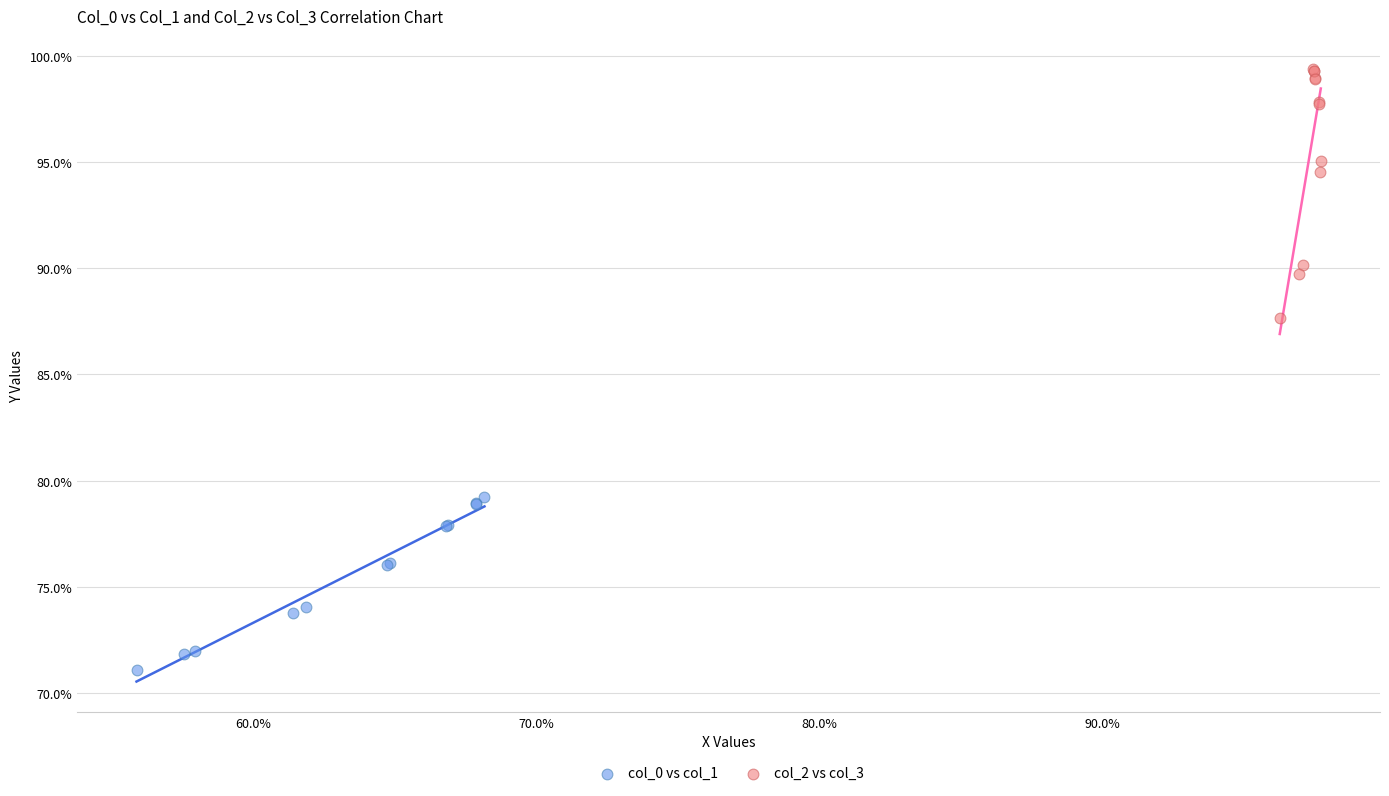

Which series has the widest spread of Y values?

col_2 vs col_3